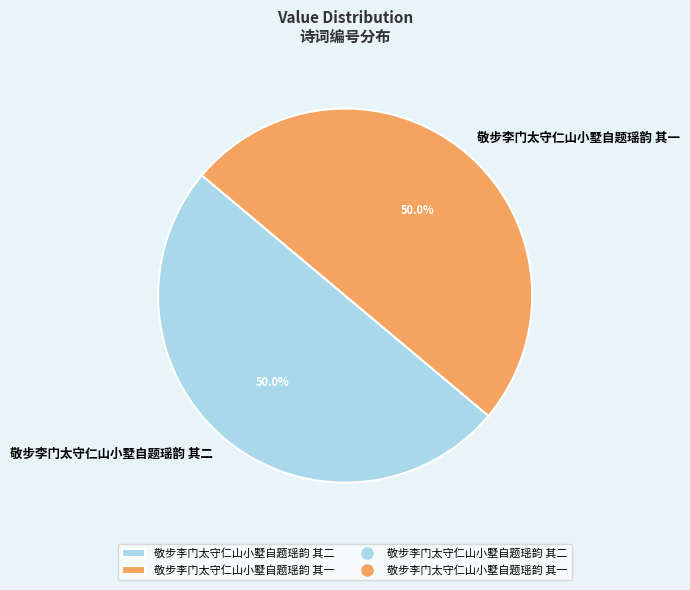

What is the ratio of the value at 敬步李门太守仁山小墅自题瑶韵 其二 to the value at 敬步李门太守仁山小墅自题瑶韵 其一?

1.0